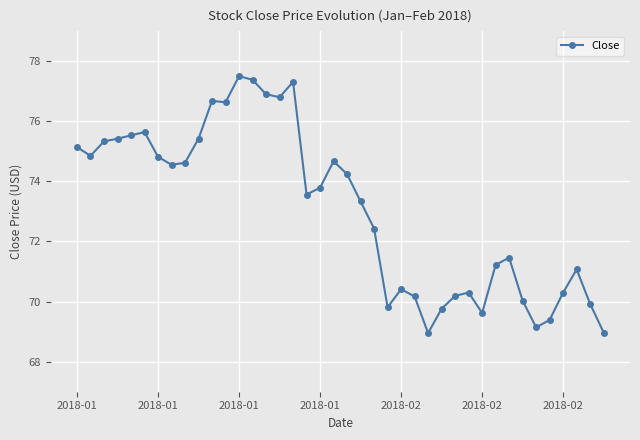

How many data points are above 73?

22